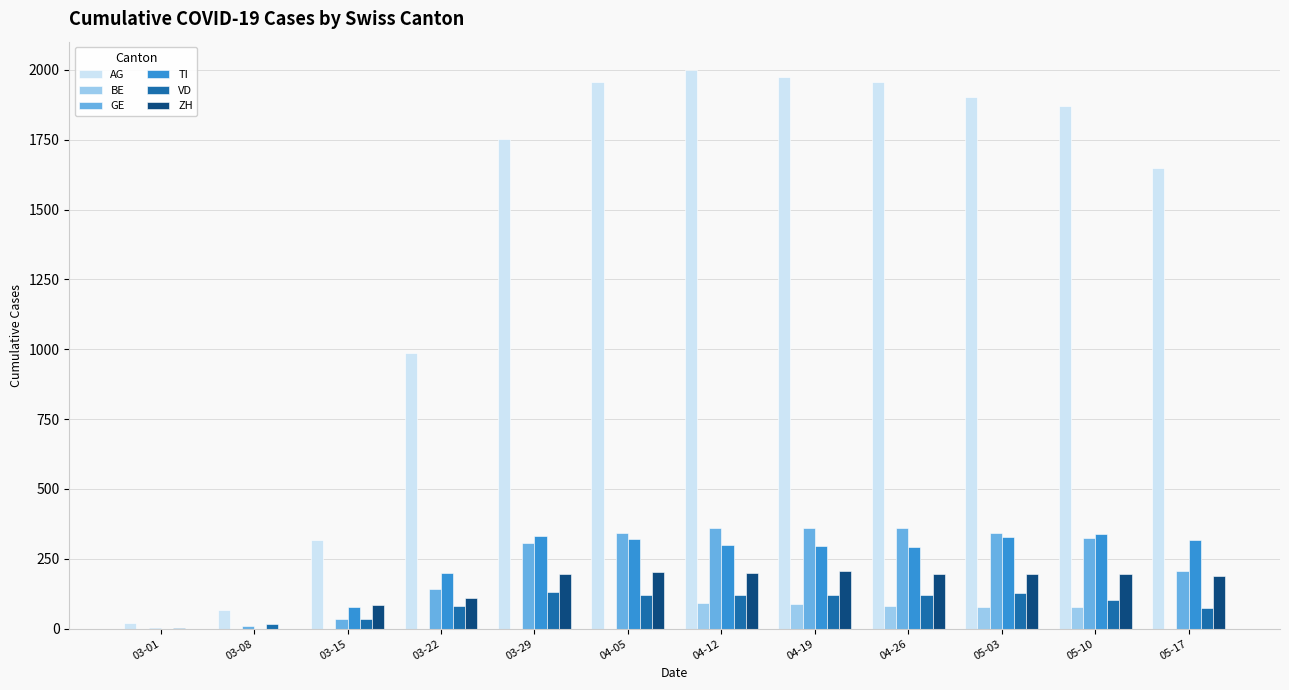

What is the sum of all AG values?

16453